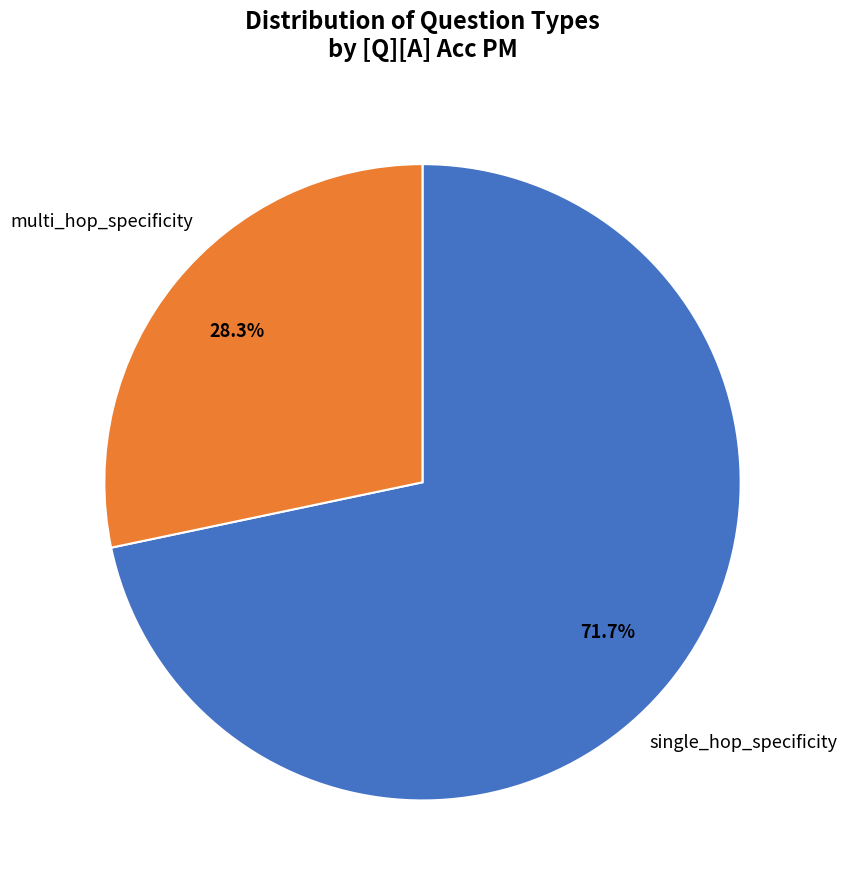

How many slices are in this pie chart?

2